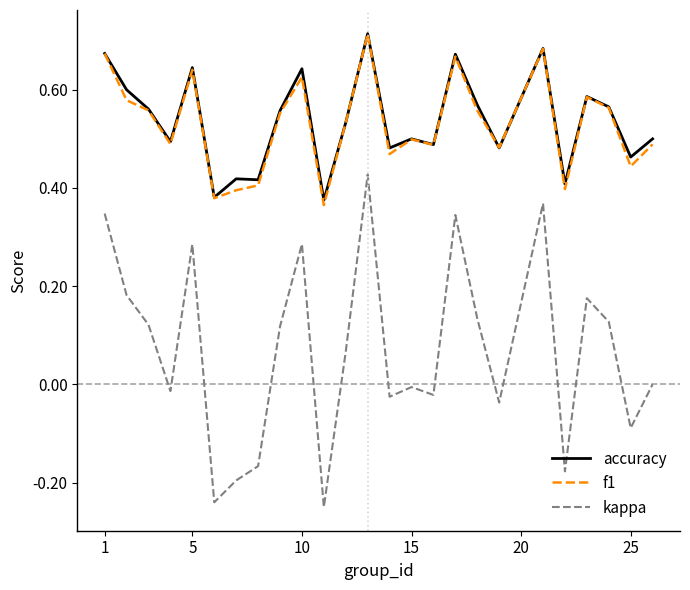

True or false: kappa and accuracy intersect in this chart.

False